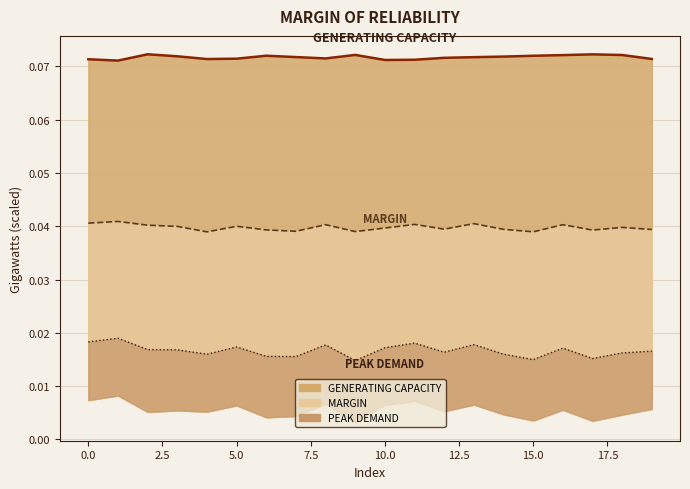

What is the difference between the highest and lowest values at 14?

0.1